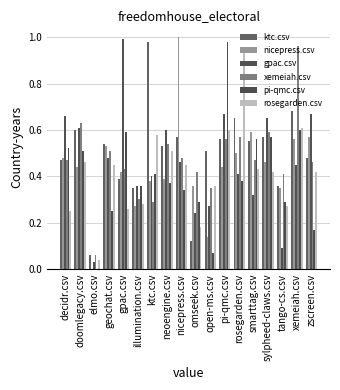

What is the difference between the pi-qmc.csv values at geochat.csv and illumination.csv?

0.1